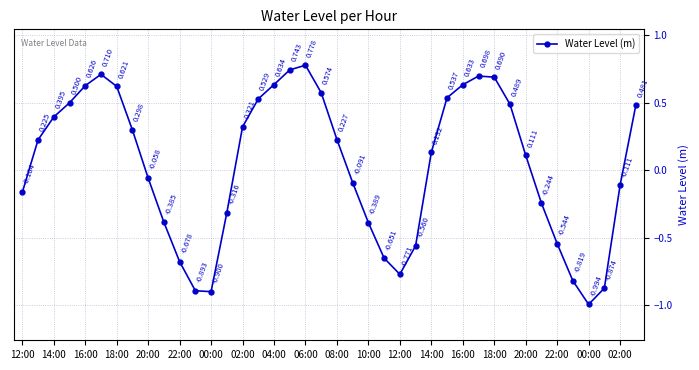

True or false: the data has more than 1 interior local peaks.

True